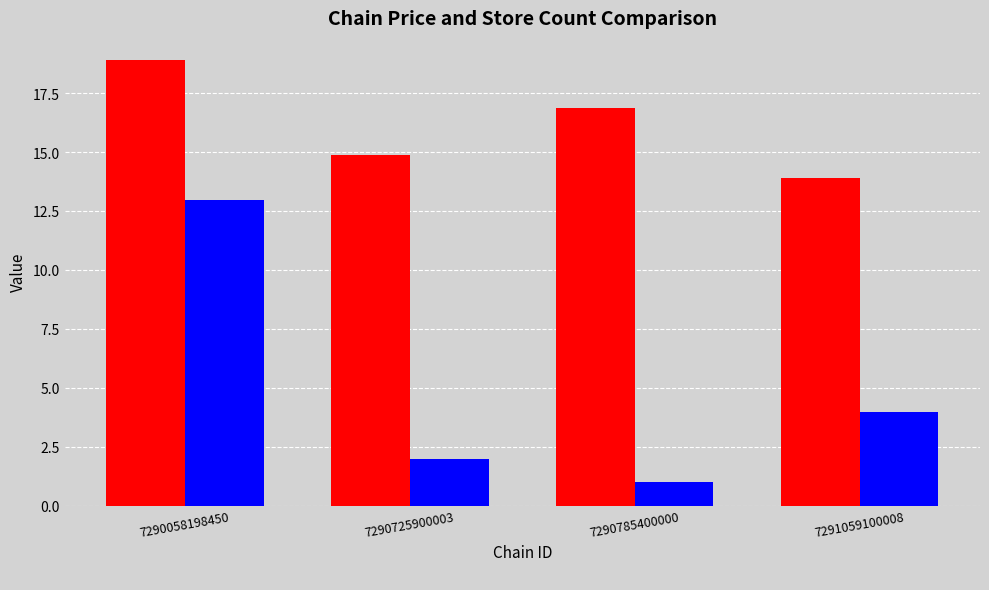

At which category is the sum across all series the highest?

7290058198450